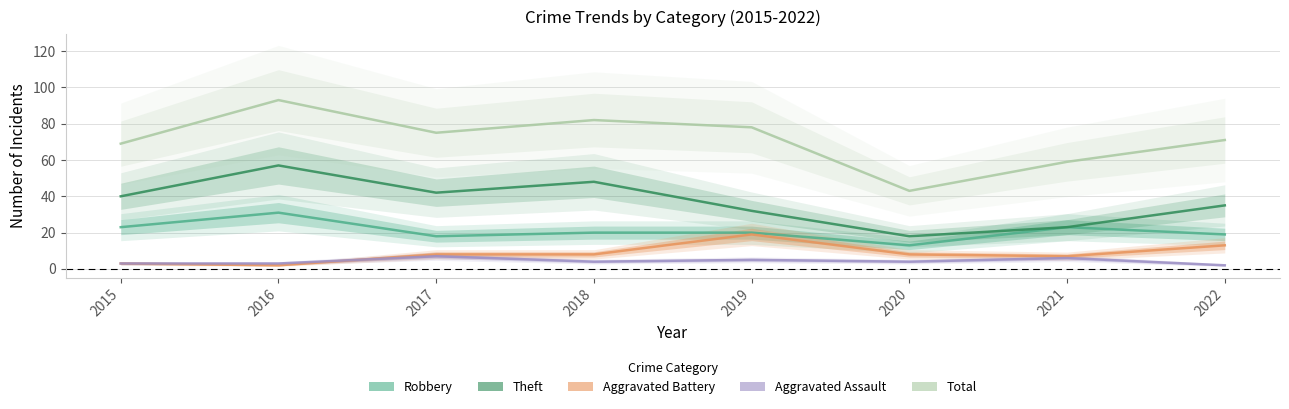

Where is the first local minimum for Aggravated Battery?

2016